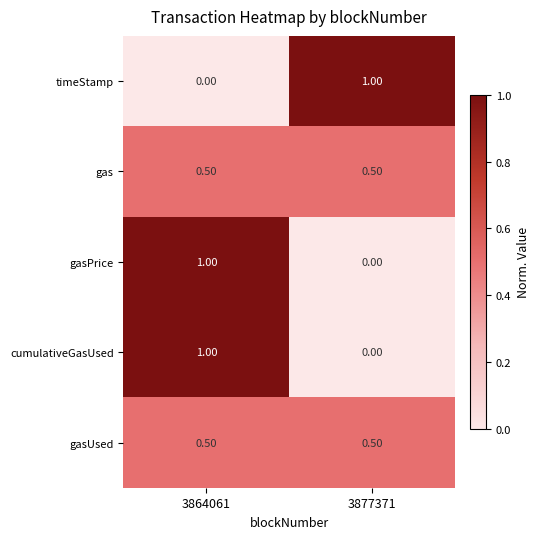

How many data points does each series have?

2